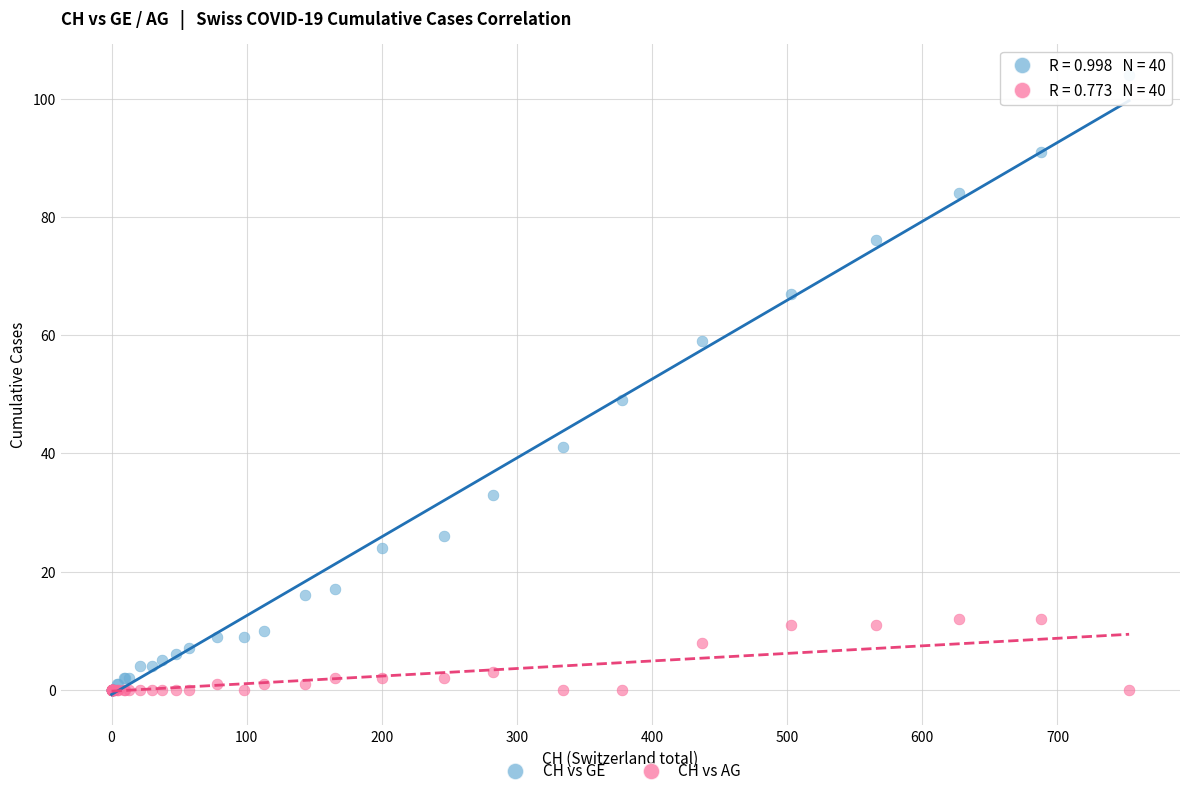

In the CH vs GE series, what Y value is closest to 52?

49